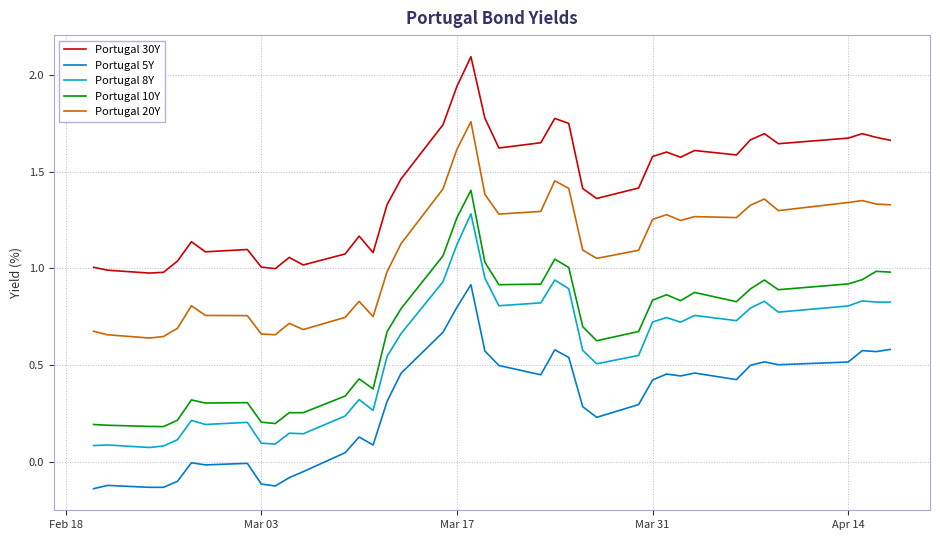

What is the greatest value displayed?

2.1